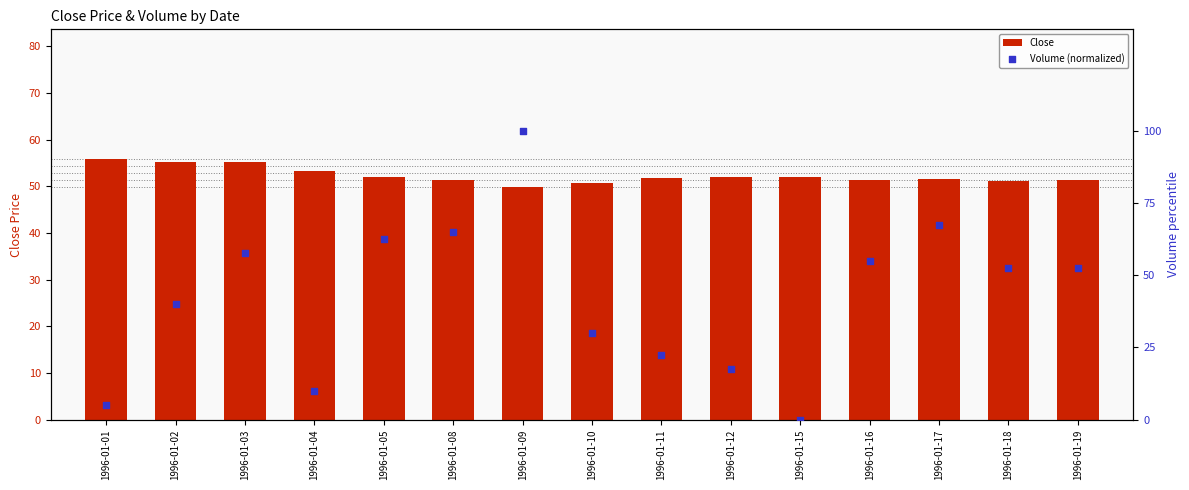

At which category is the sum across all series the highest?

1996-01-09